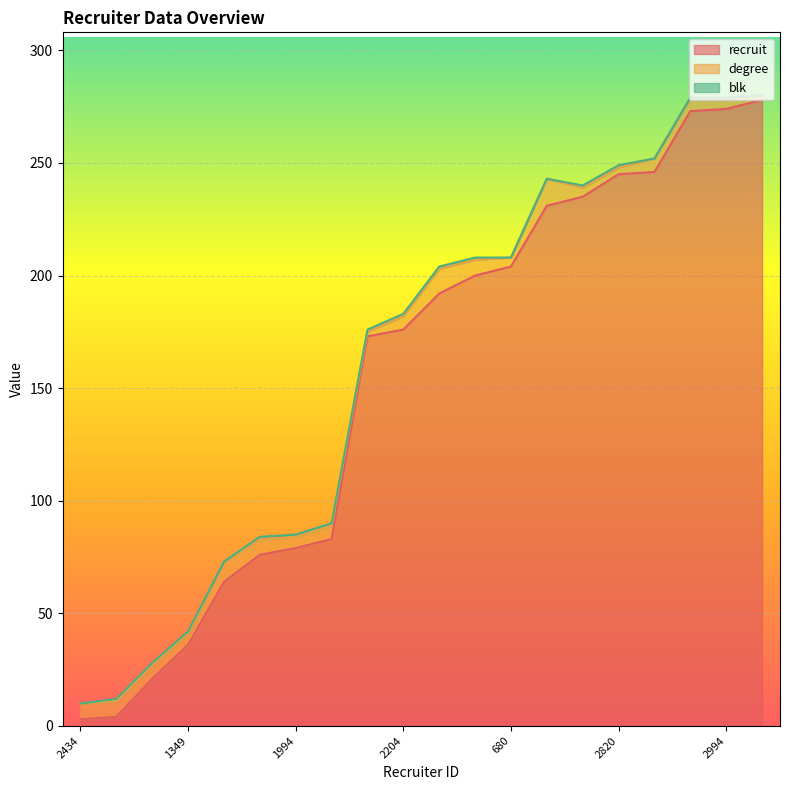

The value of degree at 1994 is 7. True or false?

False